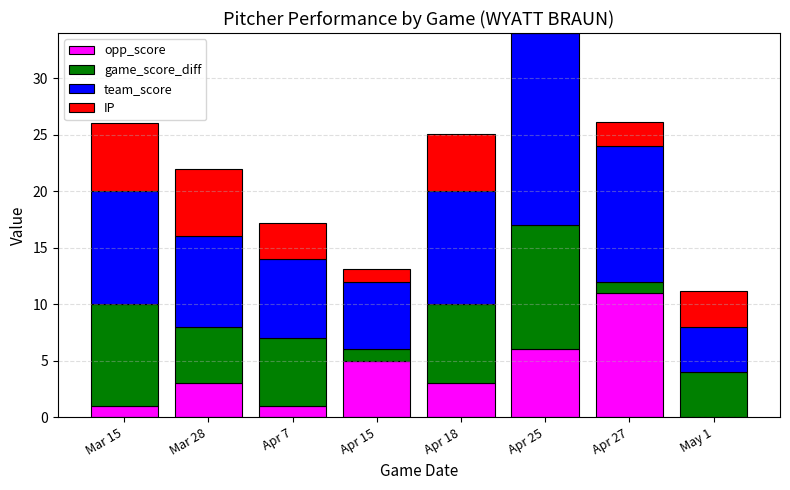

What is the maximum value for opp_score?

11.0